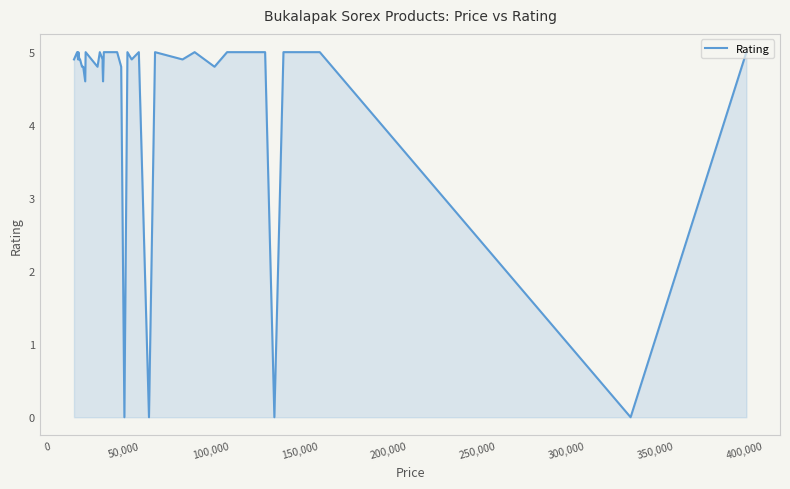

What is the value of the 14th point from the left?

5.0